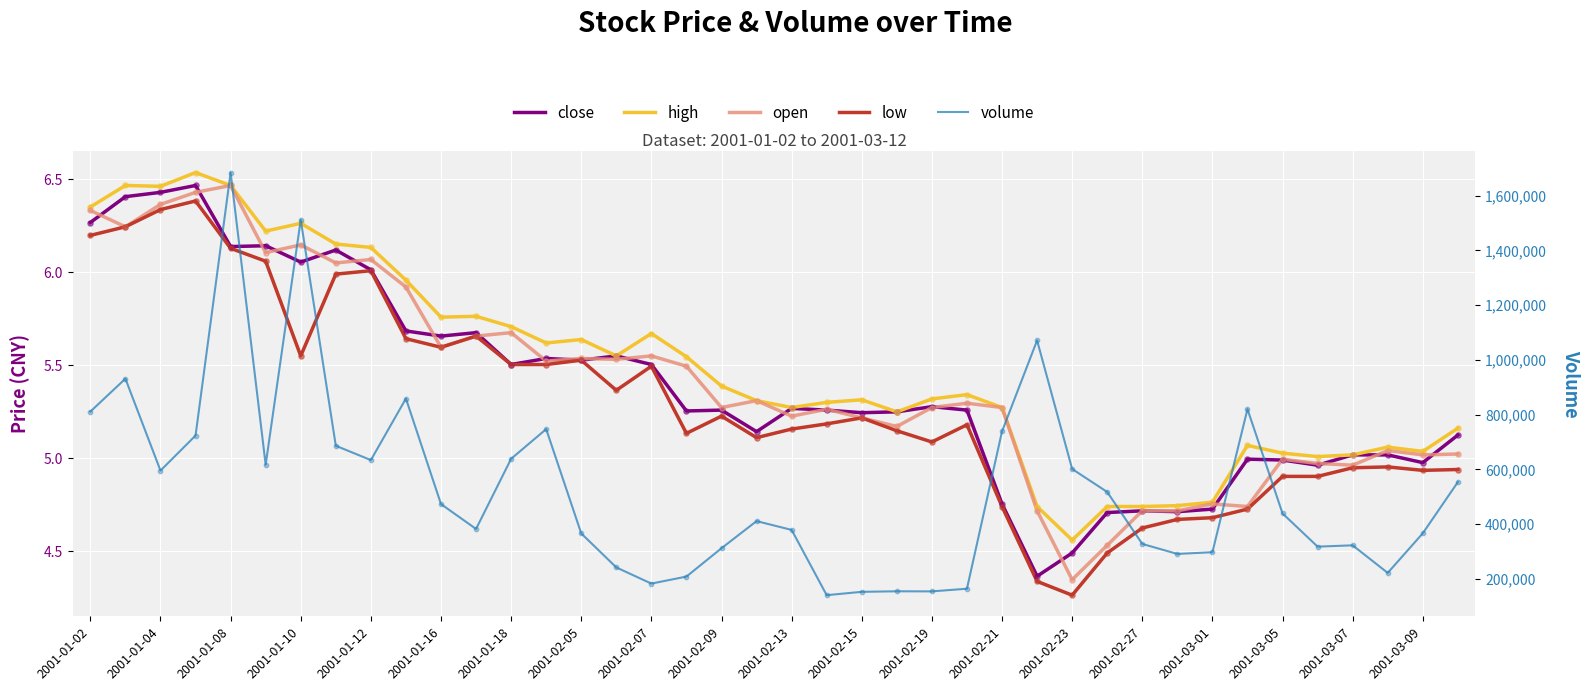

Which series has the largest Y range (max minus min)?

volume